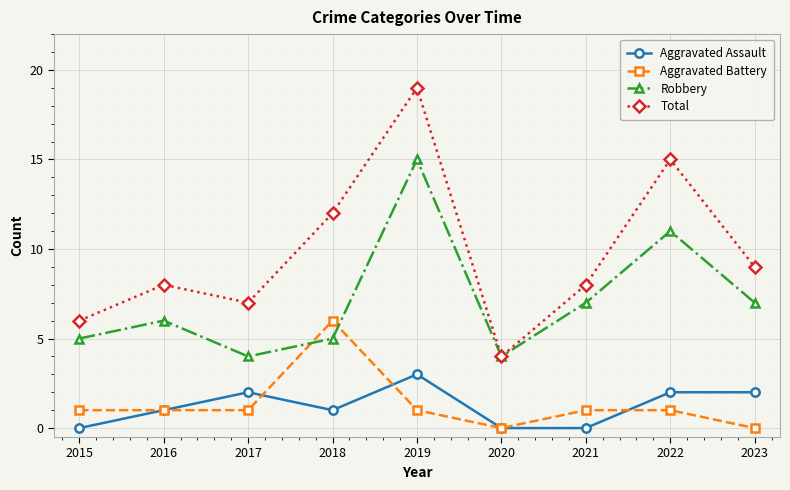

What is the total value across all series at 2019?

38